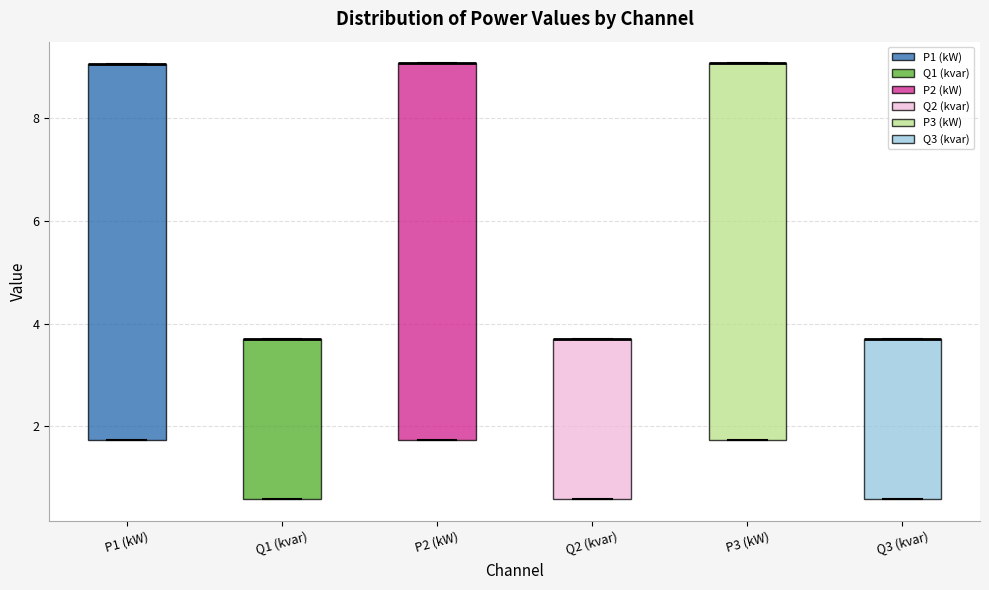

Where is the lower edge of the box for P1 (kW) on the y-axis? The values are not printed on the chart, so give them approximately, as read against the axis.

1.8